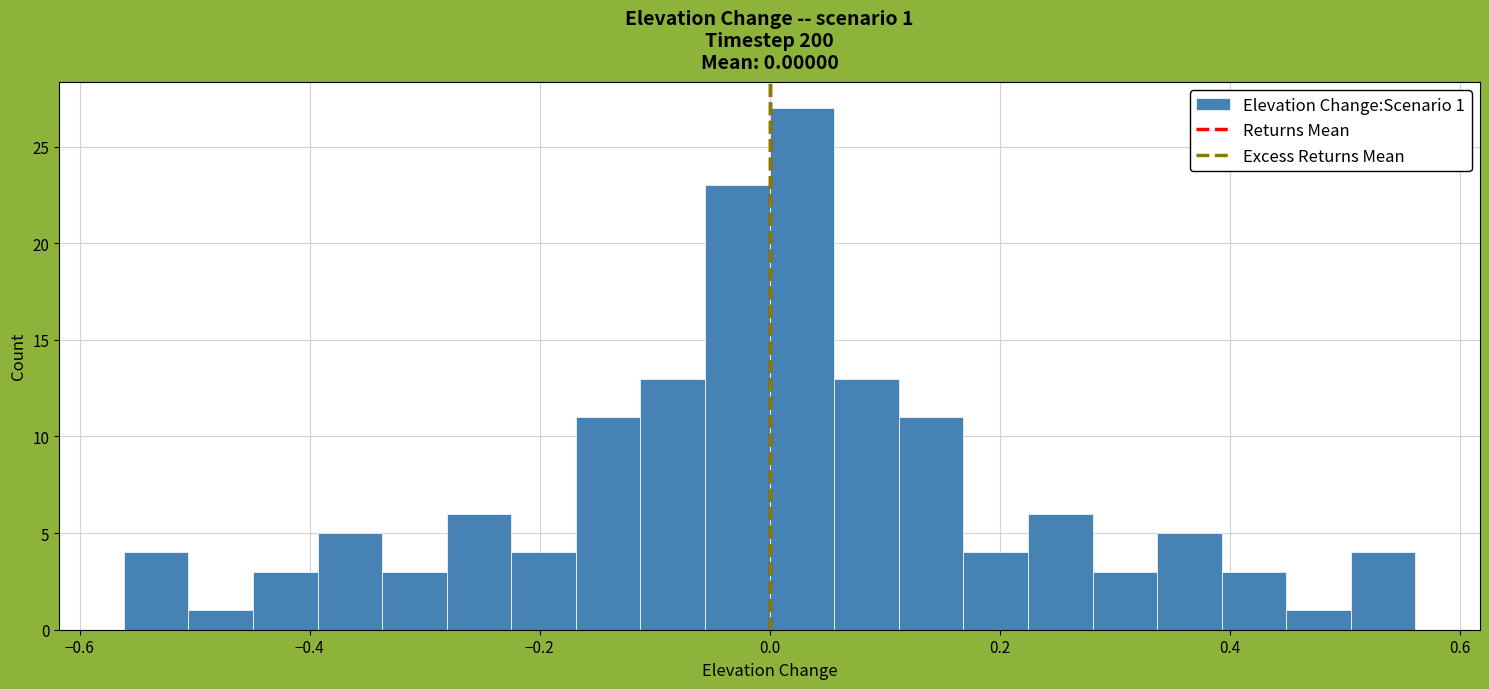

Read against the x-axis, roughly where is the centre of the tallest bar?

0.02